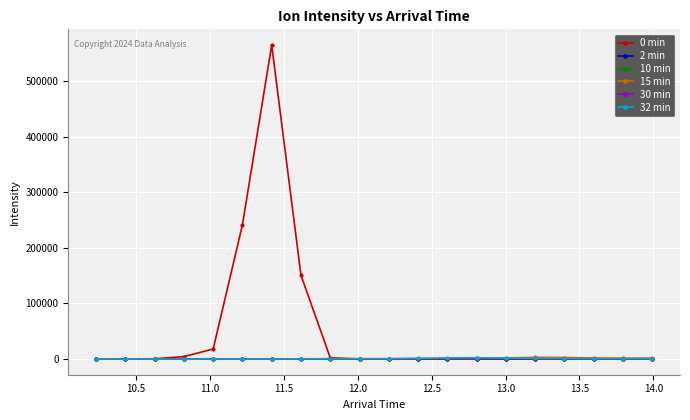

Which series has the largest total across all categories?

0 min